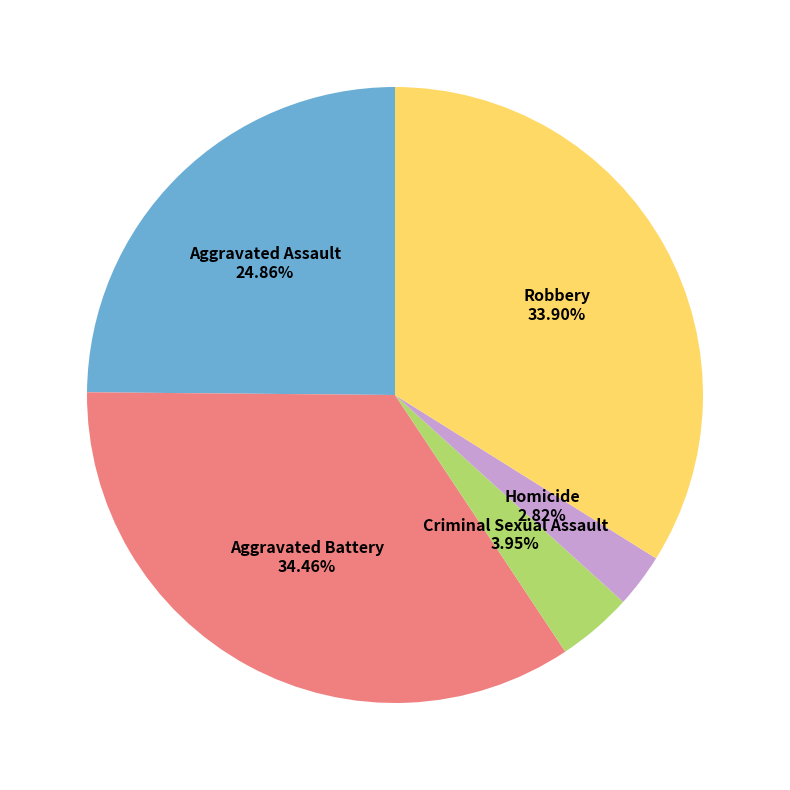

Does any single category account for the majority?

No